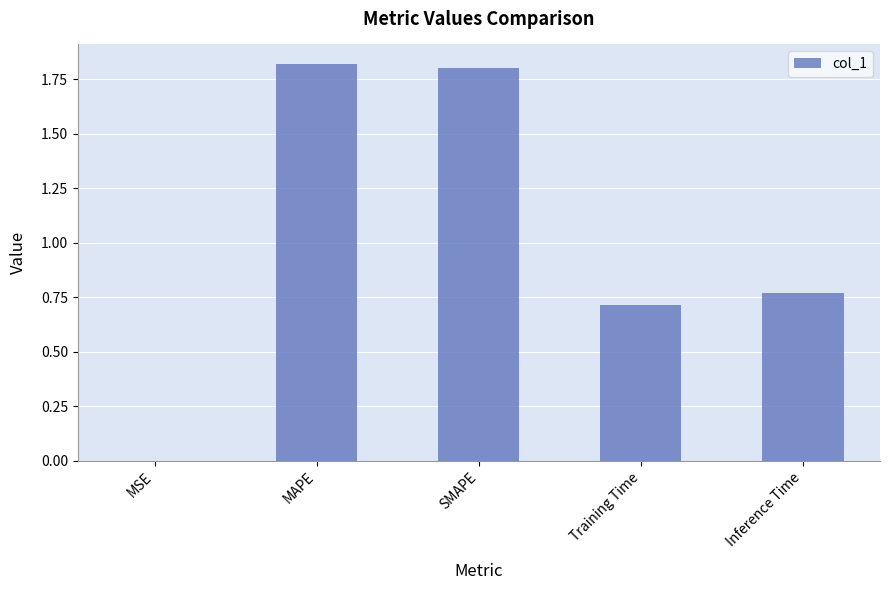

What is the maximum value shown in the chart?

1.8